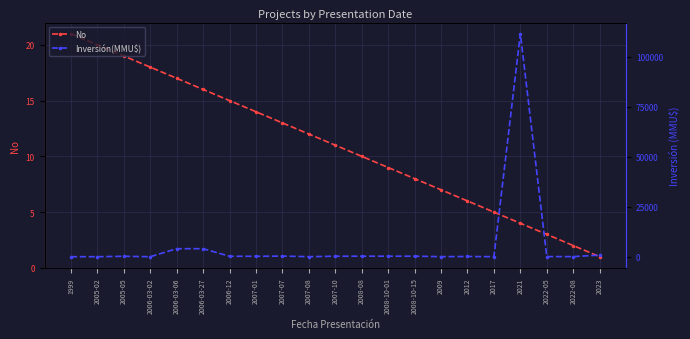

Is the value of No at 2006-12 greater than the value of Inversión(MMU$) at 2007-08?

Yes